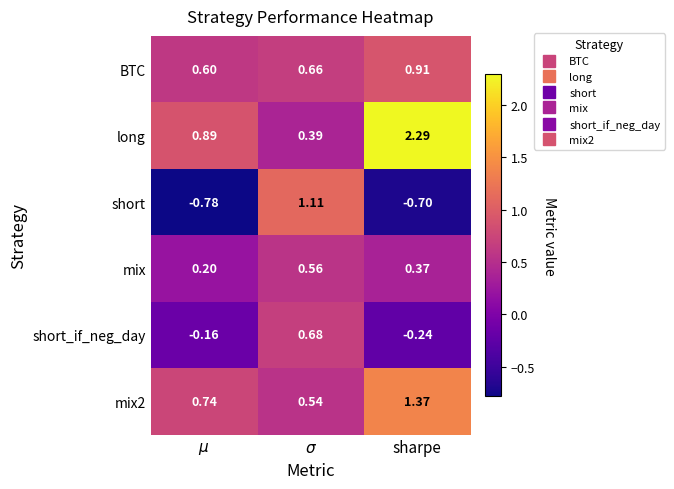

Which category has the highest value across all series?

sharpe